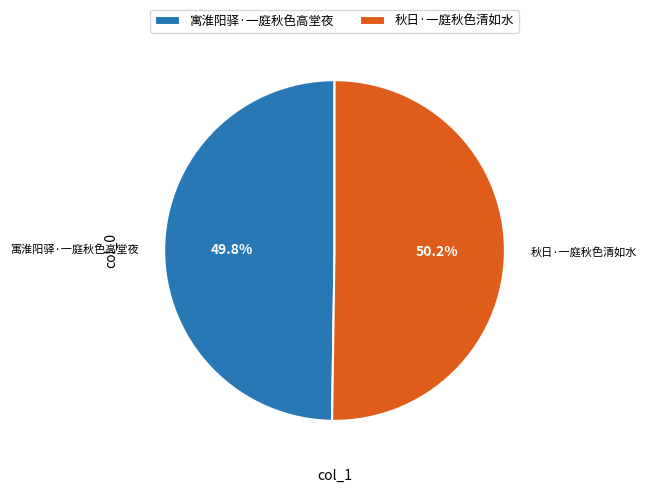

Is the sum of 寓淮阳驿·一庭秋色高堂夜 and 秋日·一庭秋色清如水 greater than half?

Yes